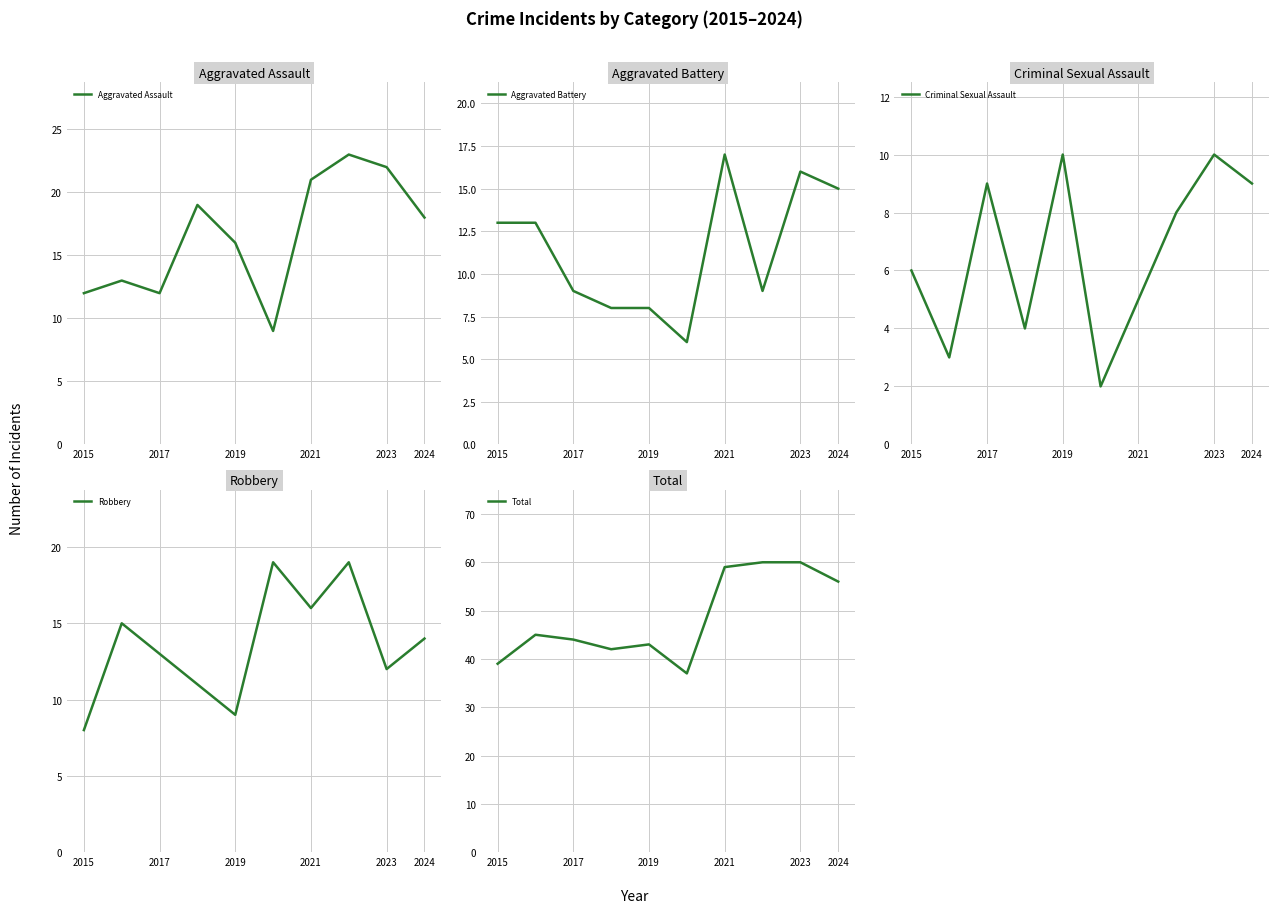

What is the sum of all Aggravated Assault values?

165